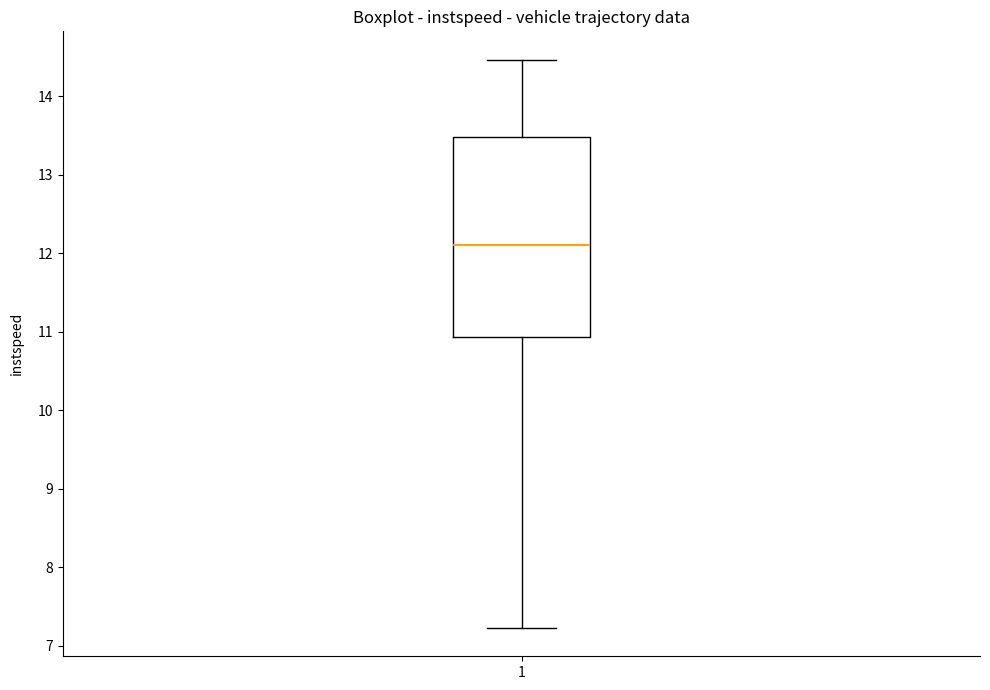

Where is the lower edge of the box at x = 1 on the y-axis? The values are not printed on the chart, so give them approximately, as read against the axis.

10.9